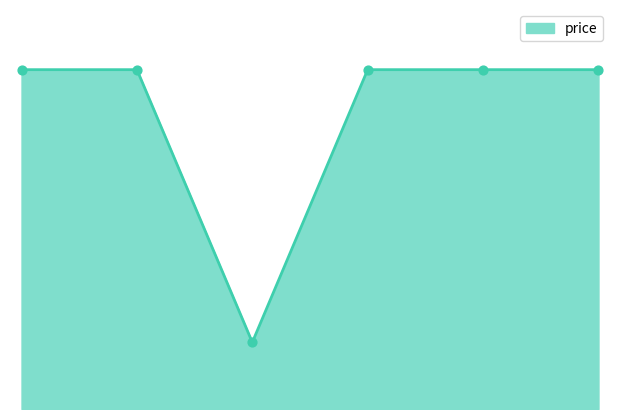

Does the chart have visible grid lines?

No